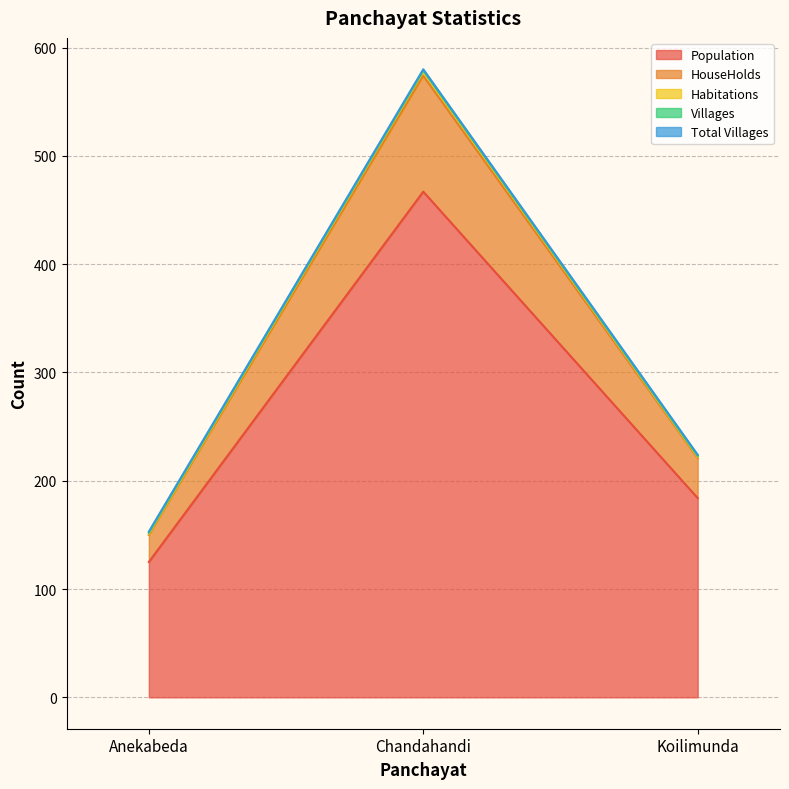

What is the label of the 1st point from the left?

Anekabeda